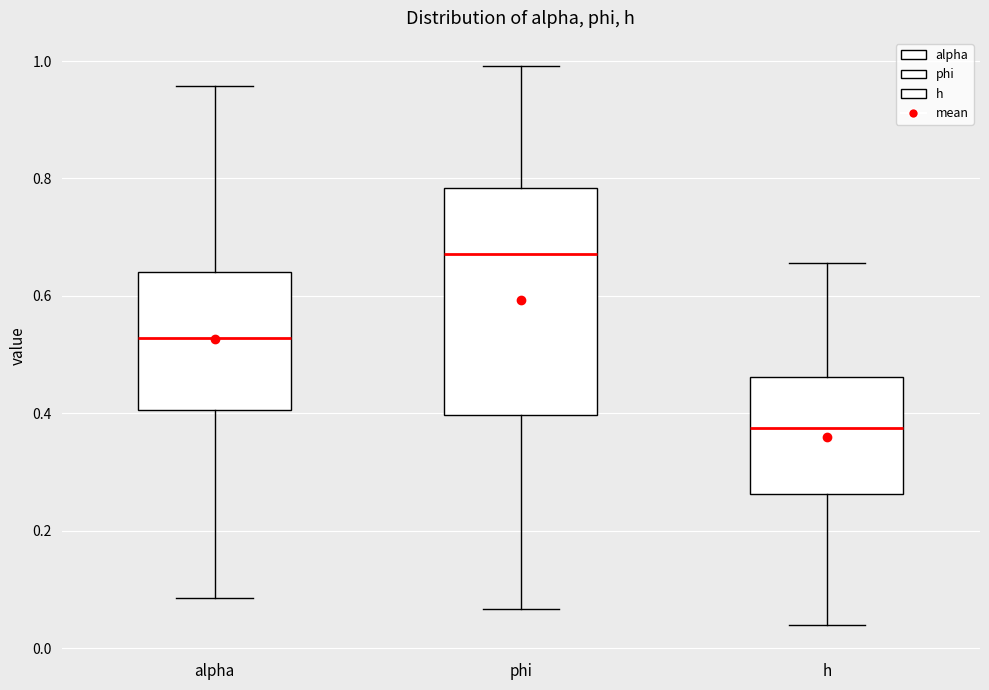

Where does the median line of the box for h sit on the y-axis? The values are not printed on the chart, so give them approximately, as read against the axis.

0.38